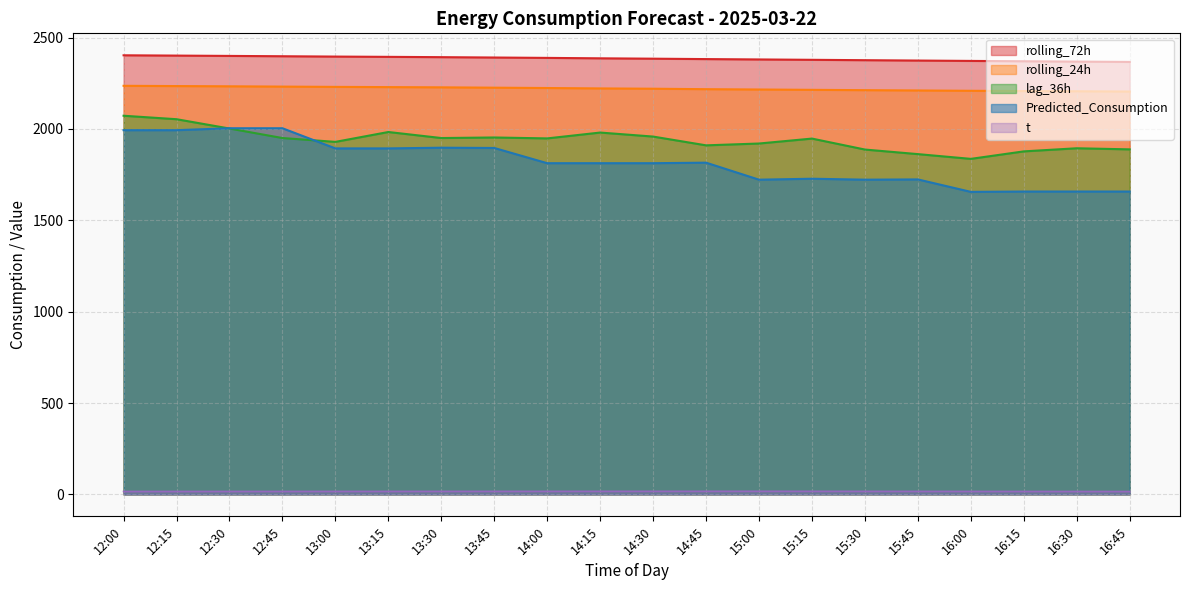

How many lines are shown in the chart?

5